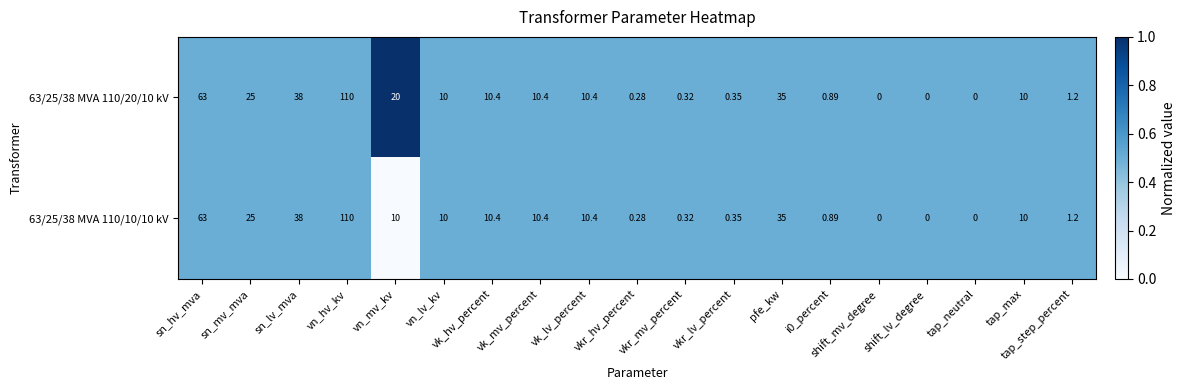

At which category does the chart reach its peak across all series?

vn_hv_kv